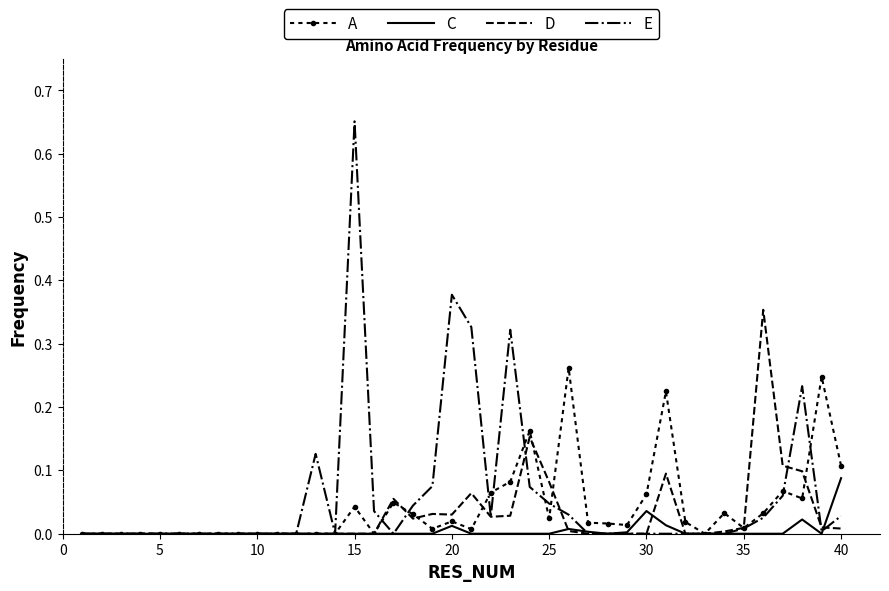

List the series in order of their peak value, lowest first.

C, A, D, E